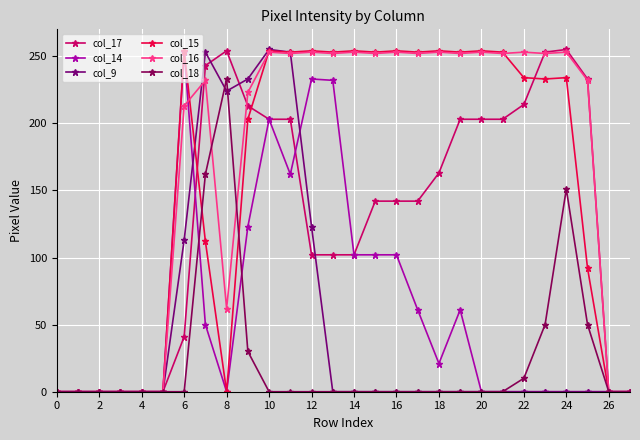

How many lines are shown in the chart?

6